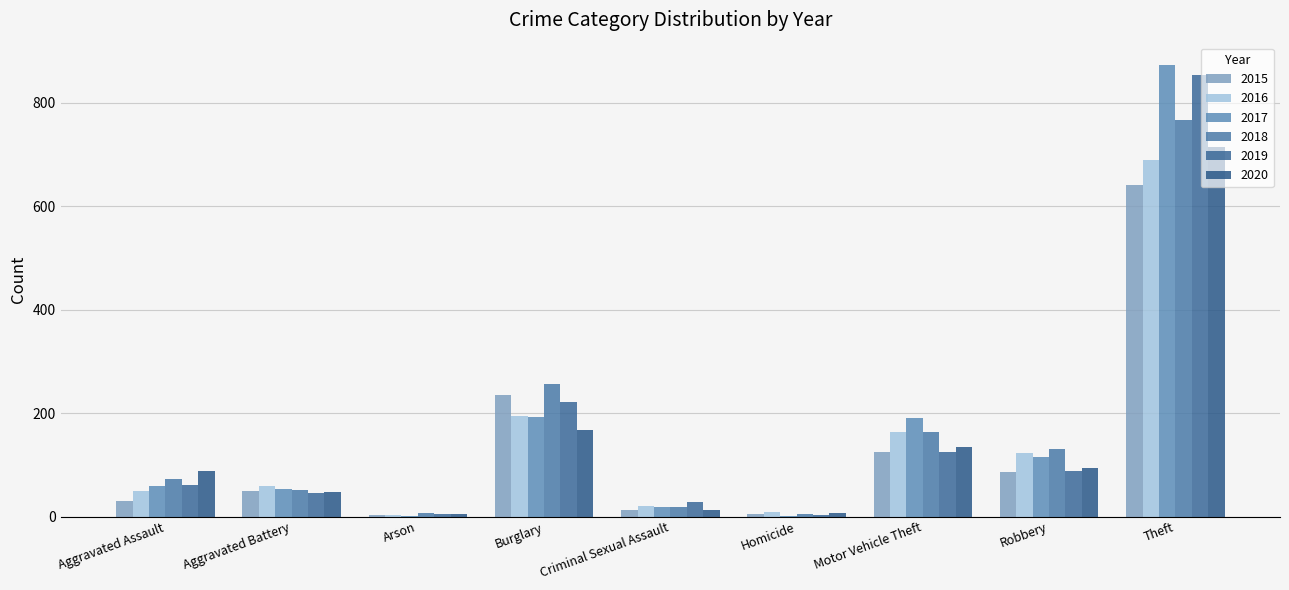

Reading left to right, list all the values displayed in this chart.

2015: Aggravated Assault=31	Aggravated Battery=50	Arson=3	Burglary=236	Criminal Sexual Assault=13	Homicide=4	Motor Vehicle Theft=125	Robbery=87	Theft=641
2016: Aggravated Assault=50	Aggravated Battery=60	Arson=3	Burglary=194	Criminal Sexual Assault=20	Homicide=8	Motor Vehicle Theft=163	Robbery=123	Theft=689
2017: Aggravated Assault=59	Aggravated Battery=54	Arson=1	Burglary=192	Criminal Sexual Assault=19	Homicide=2	Motor Vehicle Theft=191	Robbery=115	Theft=873
2018: Aggravated Assault=72	Aggravated Battery=52	Arson=6	Burglary=257	Criminal Sexual Assault=19	Homicide=5	Motor Vehicle Theft=164	Robbery=130	Theft=767
2019: Aggravated Assault=61	Aggravated Battery=45	Arson=5	Burglary=221	Criminal Sexual Assault=29	Homicide=3	Motor Vehicle Theft=125	Robbery=89	Theft=855
2020: Aggravated Assault=88	Aggravated Battery=48	Arson=4	Burglary=167	Criminal Sexual Assault=12	Homicide=6	Motor Vehicle Theft=134	Robbery=94	Theft=714